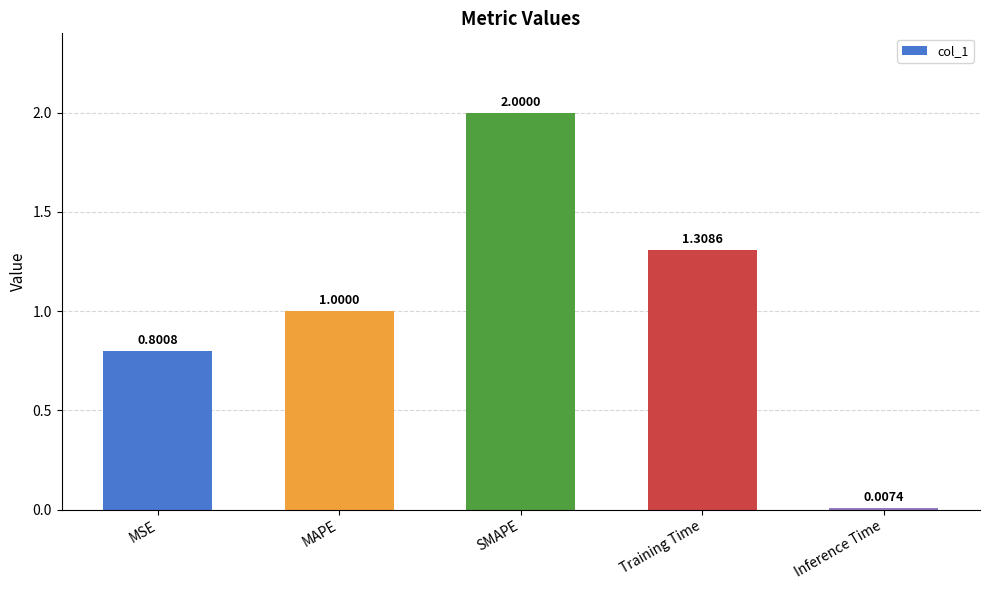

At which category does the chart reach its peak across all series?

SMAPE